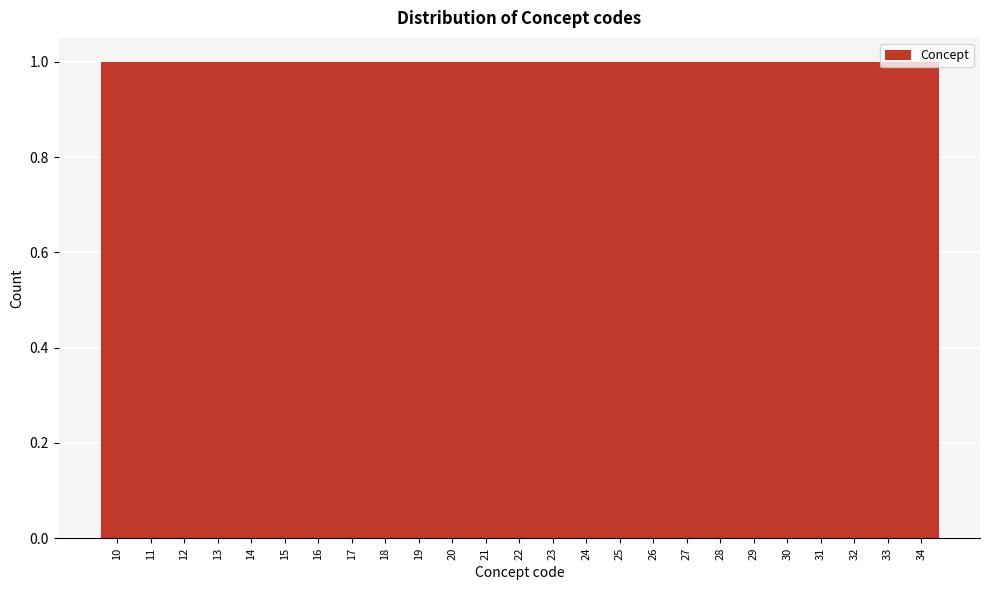

How tall is the bar that spans 28.5 to 29.5 on the x-axis? The values are not printed on the chart, so give them approximately, as read against the axis.

1